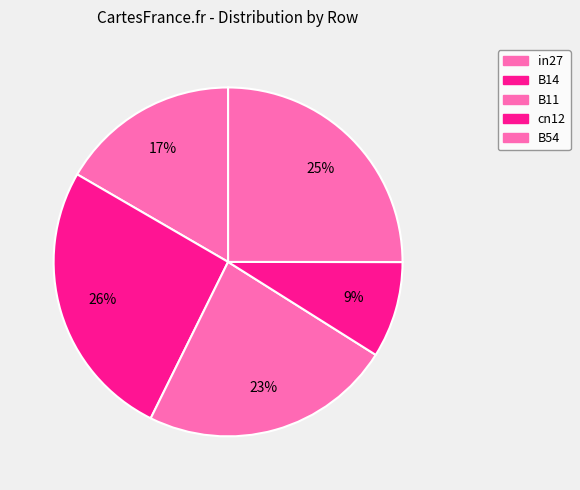

To the nearest percent, what is the average slice percentage?

20%